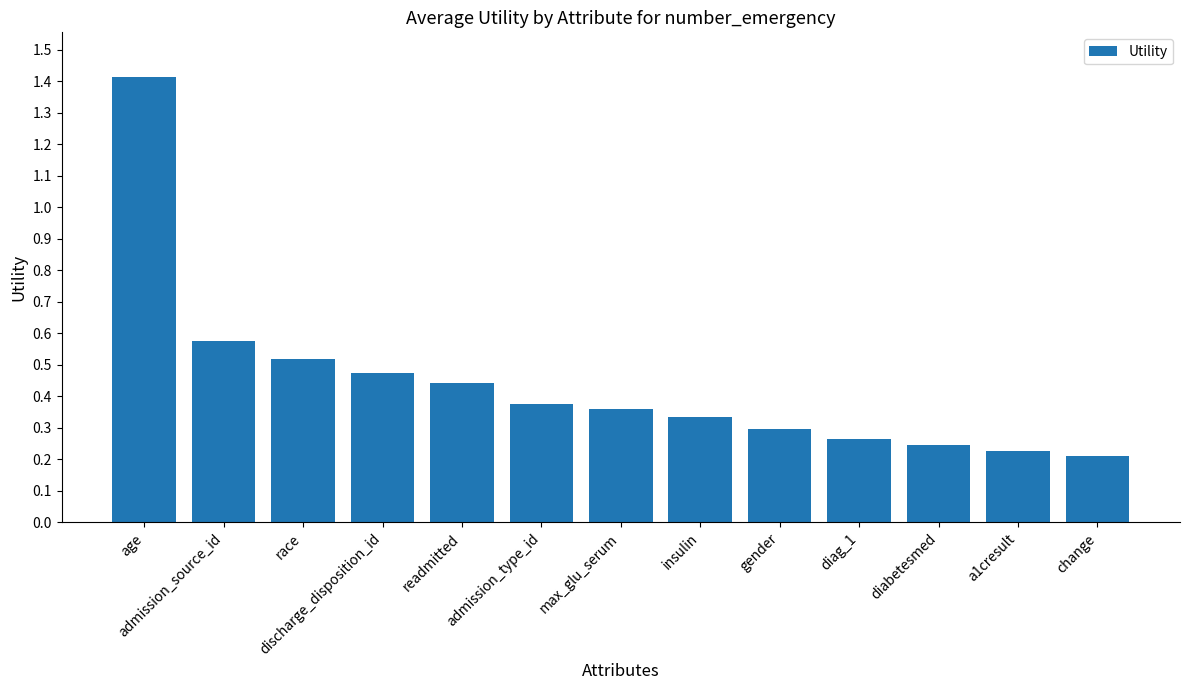

How many values are between 0 and 1?

12